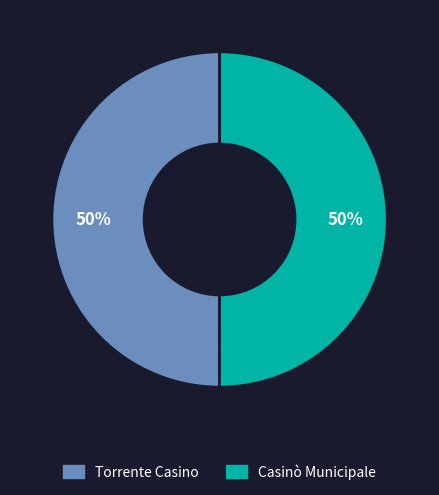

Approximately how many times larger is the value at Casinò Municipale compared to Torrente Casino?

1.0